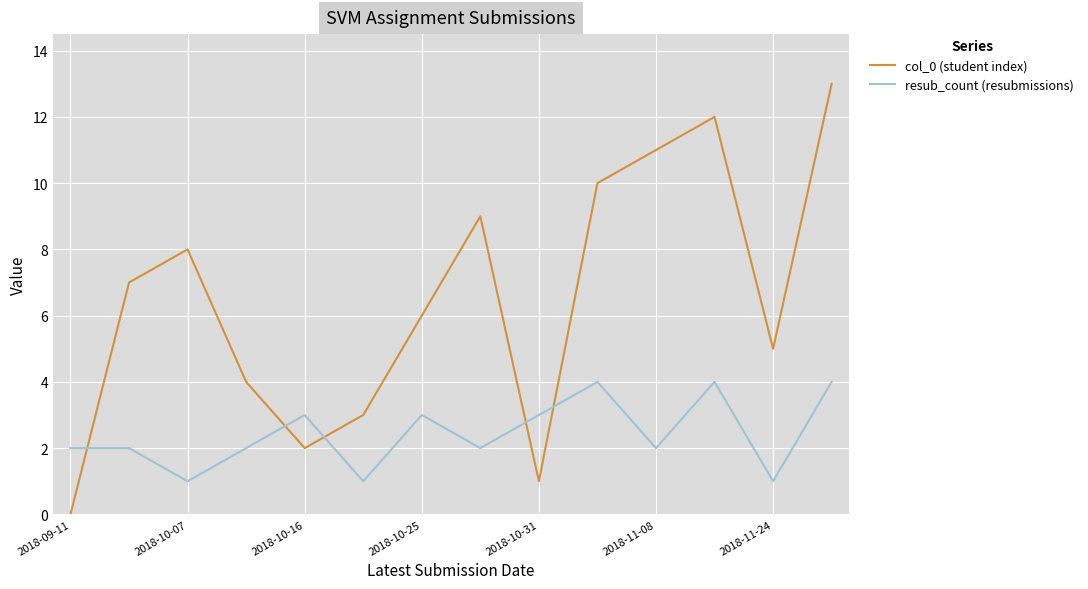

Rank the series by their maximum value, from highest to lowest.

col_0 (student index), resub_count (resubmissions)